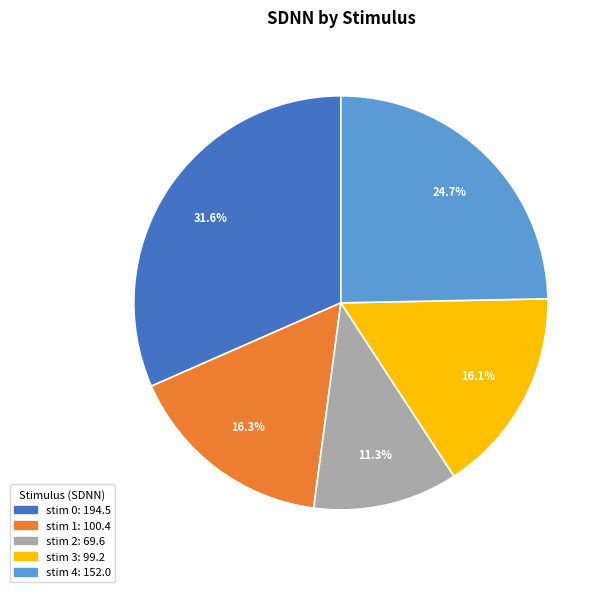

How many segments does this pie chart have?

5